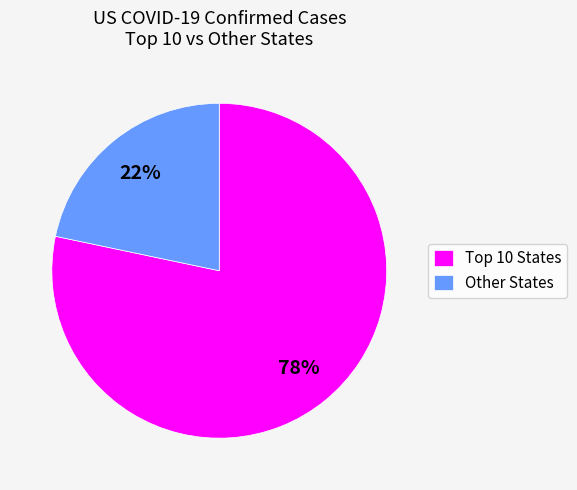

Which category accounts for the majority?

Top 10 States